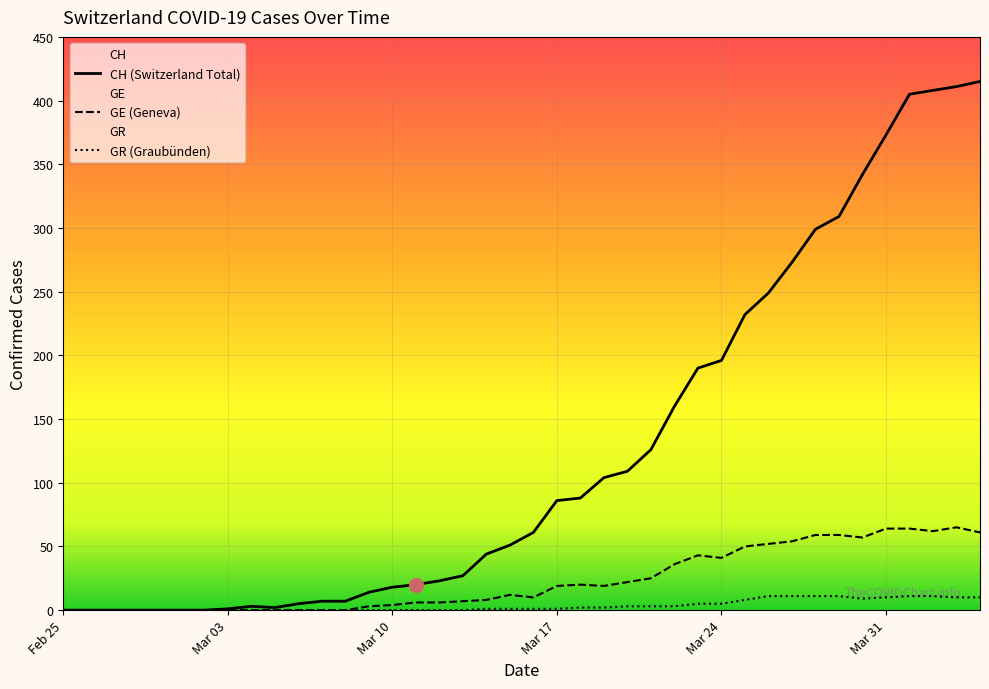

How many lines are shown in the chart?

3